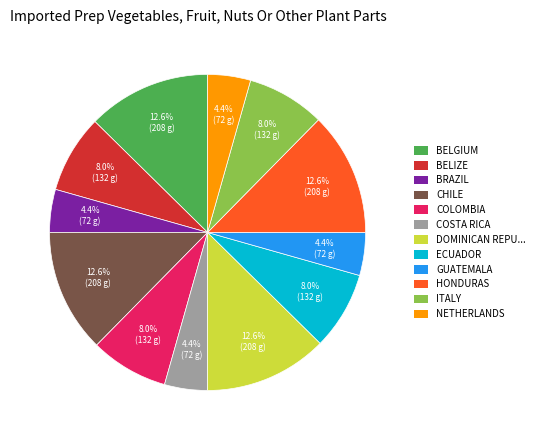

Is there a majority slice in this chart?

No